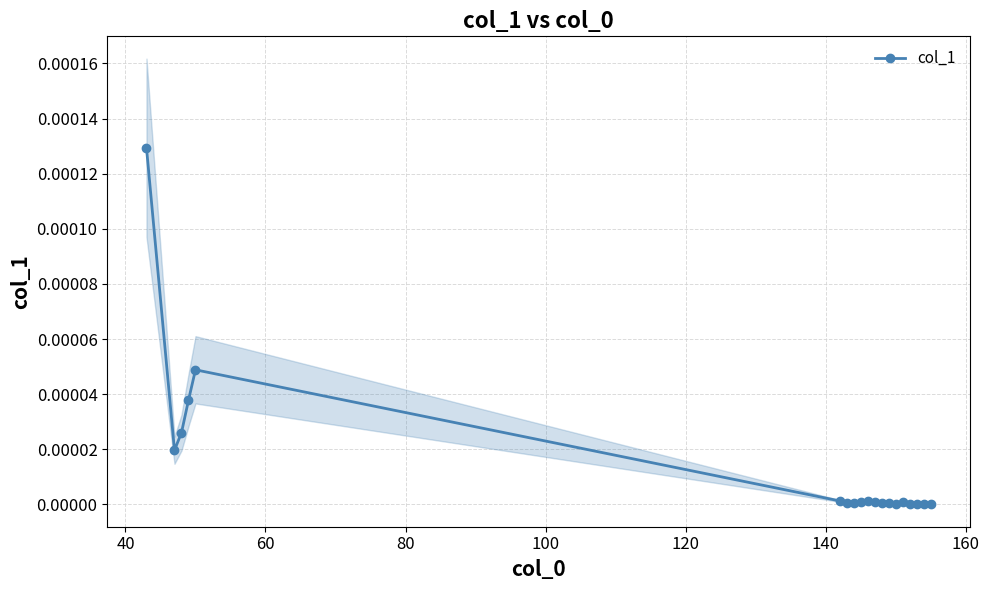

True or false: col_1 has more than 1 points higher than both neighbors.

True